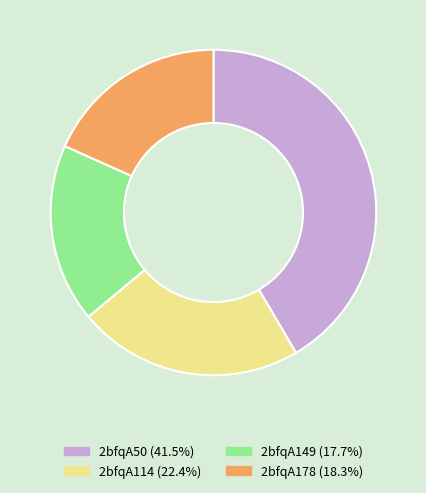

Which category has the smallest portion of the pie?

2bfqA149